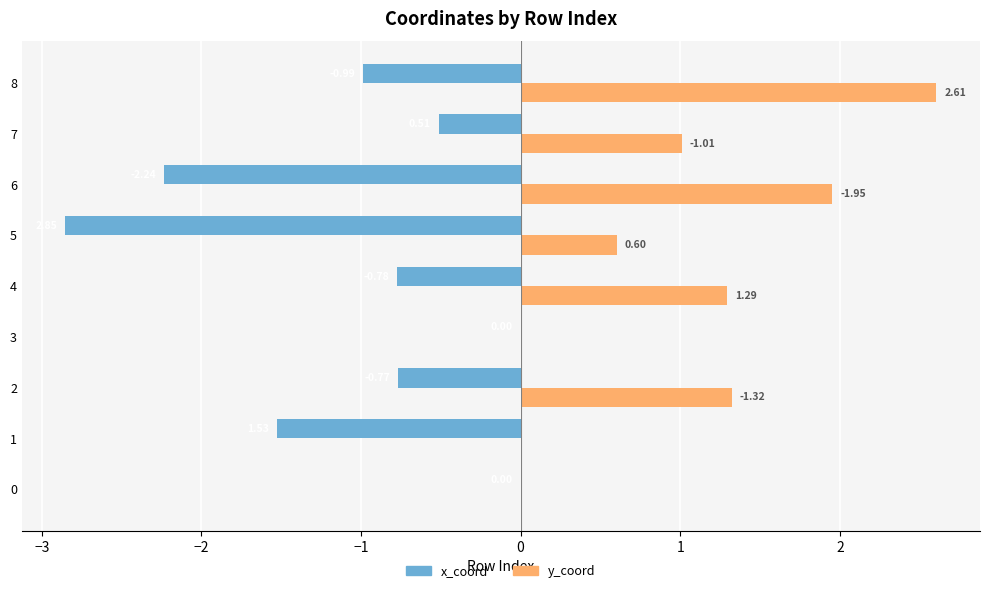

At which label is x_coord closest to -1?

8